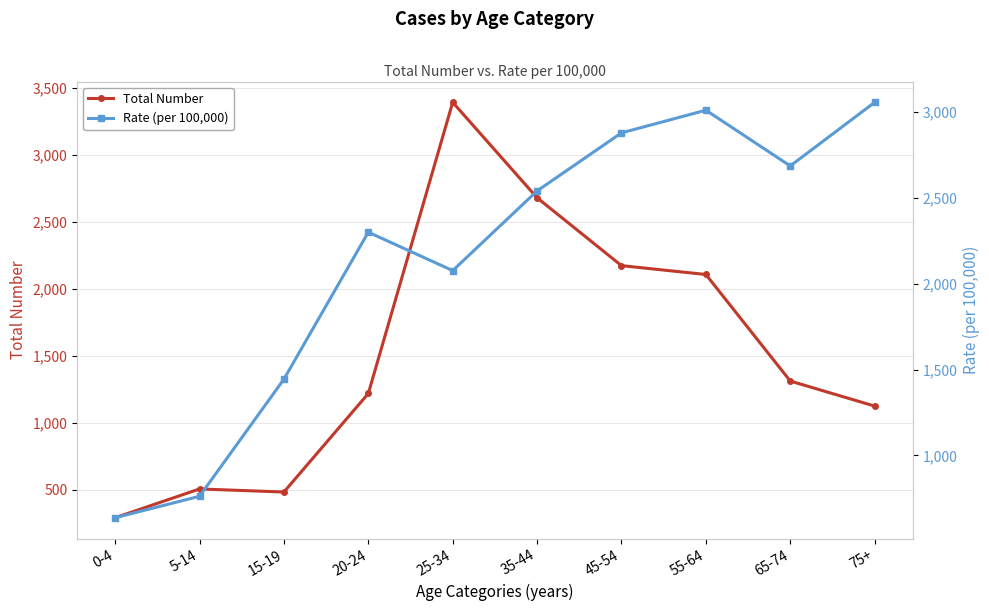

Is it true that Rate (per 100,000) equals 5481.6 at 75+?

False